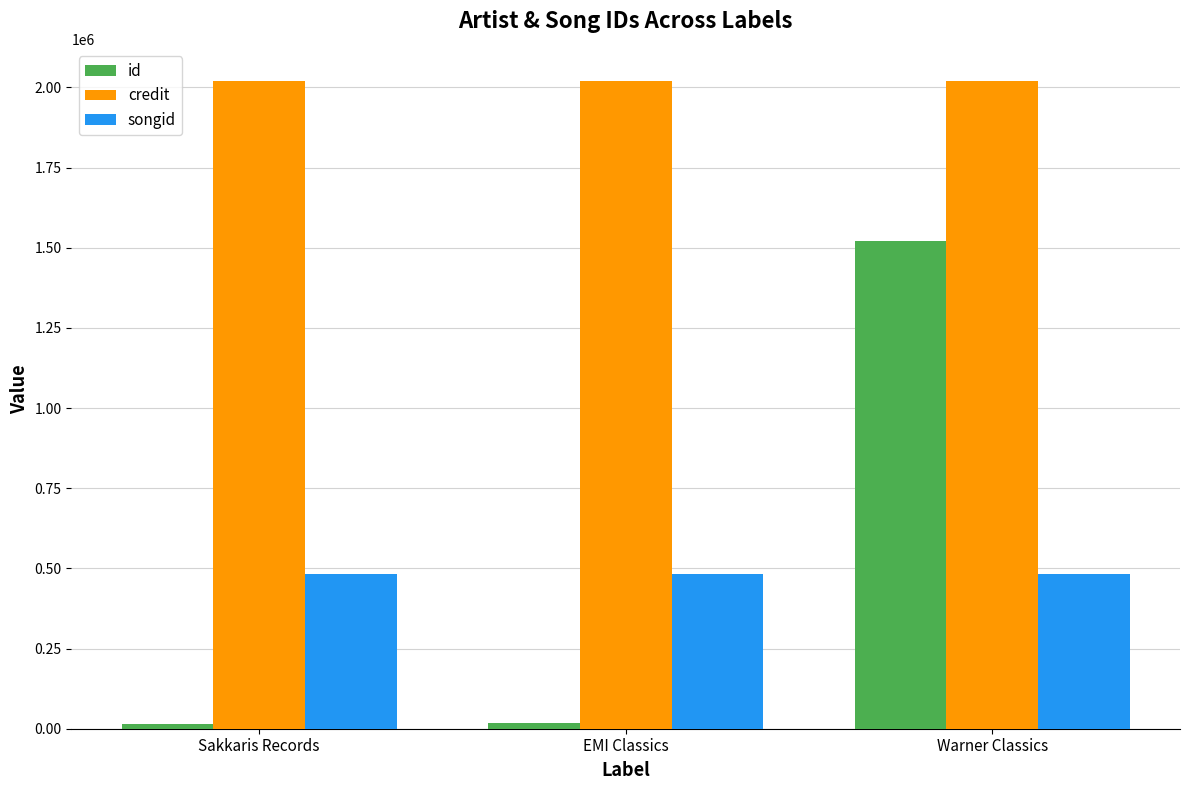

Rank the series at Sakkaris Records from highest to lowest value.

credit, songid, id